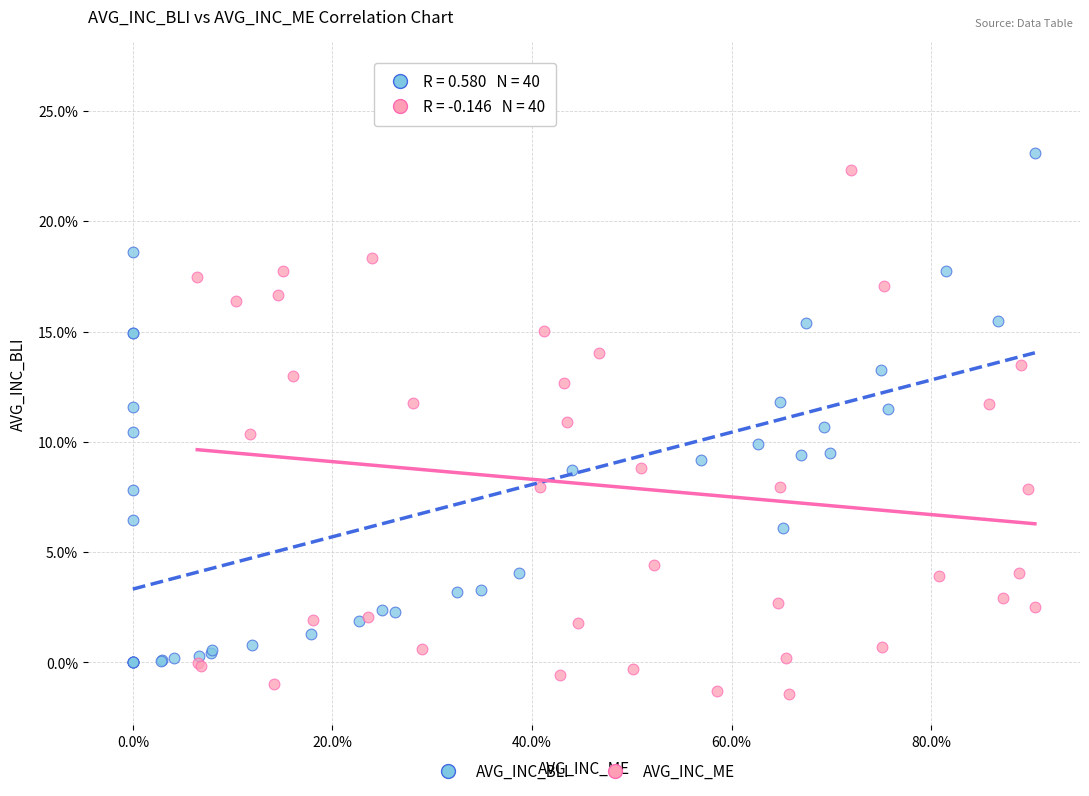

Which series contains the highest Y value?

AVG_INC_ME